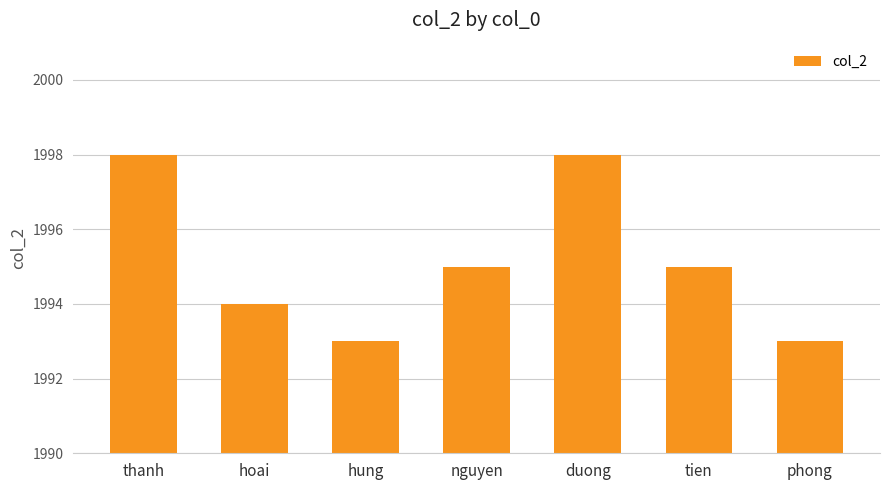

What is the maximum value shown in the chart?

1998